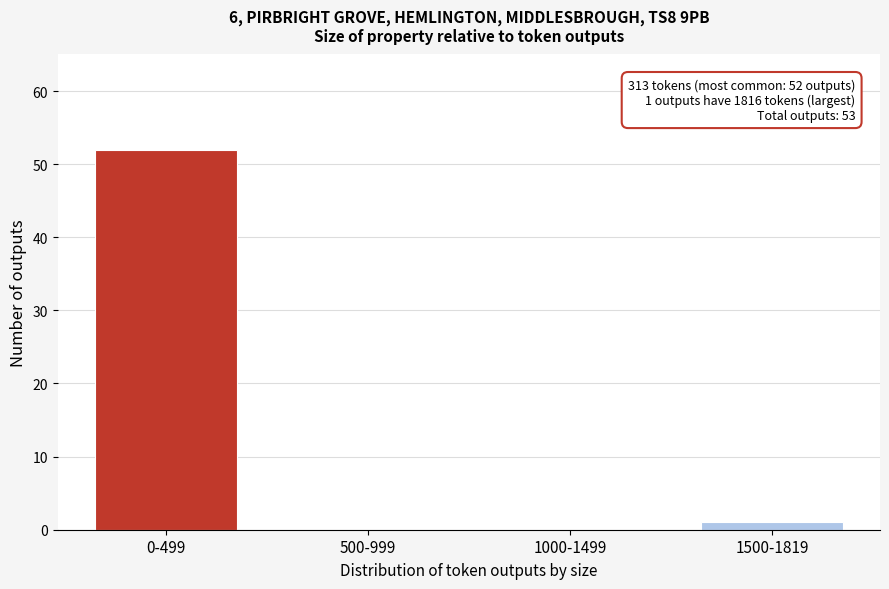

Reading left to right, list all the values displayed in this chart.

0-499=52	500-999=0	1000-1499=0	1500-1819=1